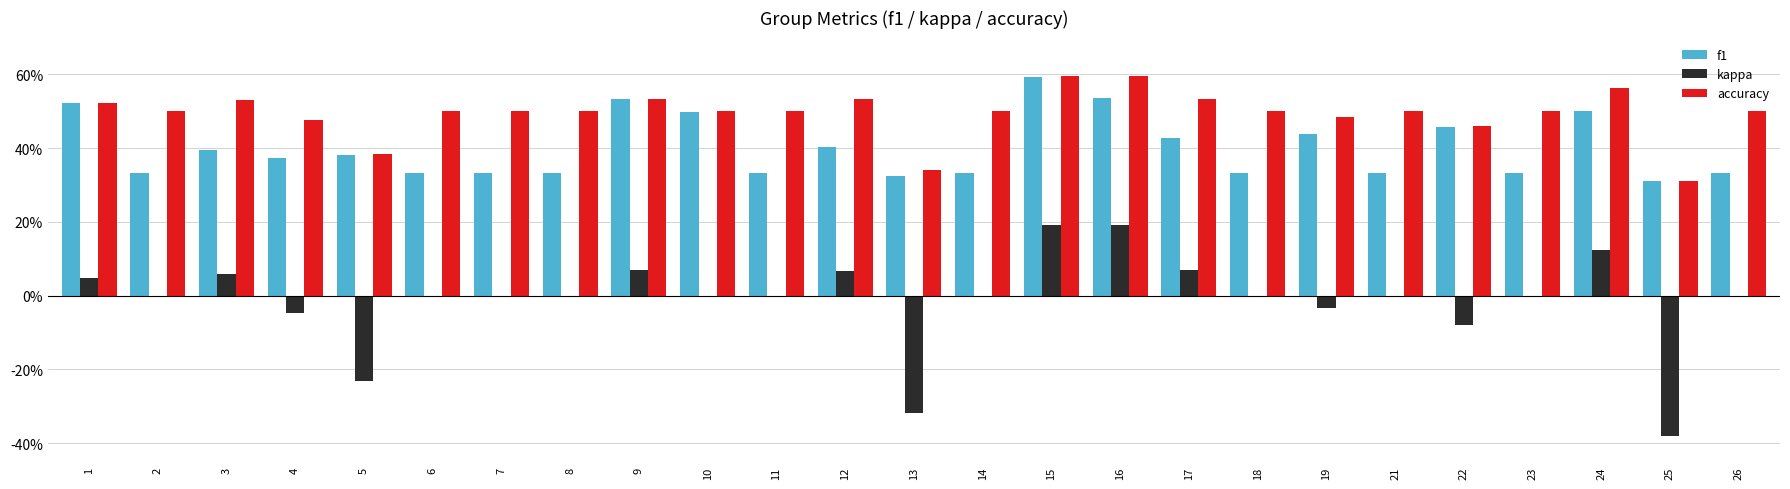

Is it true that kappa equals 0.0 at 1?

True